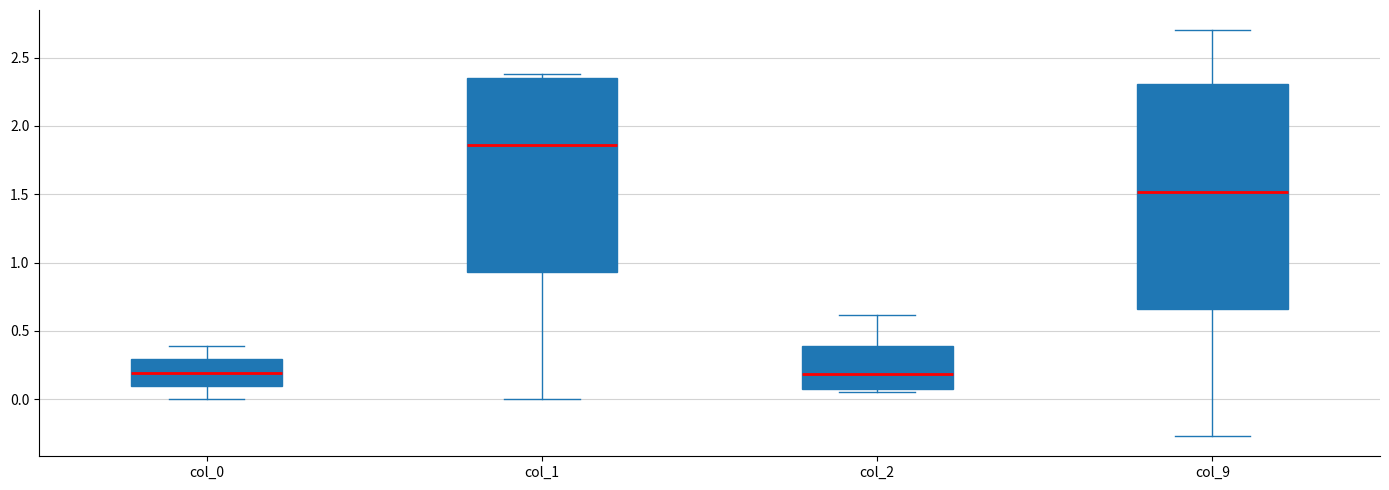

Reading left to right, read every box against the y-axis: the position of its median line, the range the box covers, and the ends of its whiskers. The values are not printed on the chart, so give them approximately, as read against the axis.

col_0: median 0.20, box 0.10 to 0.30, whiskers 0.00 to 0.40
col_1: median 1.85, box 0.95 to 2.35, whiskers 0.00 to 2.40
col_2: median 0.20, box 0.05 to 0.40, whiskers 0.05 (just below the box's lower edge) to 0.60
col_9: median 1.50, box 0.65 to 2.30, whiskers -0.25 to 2.70